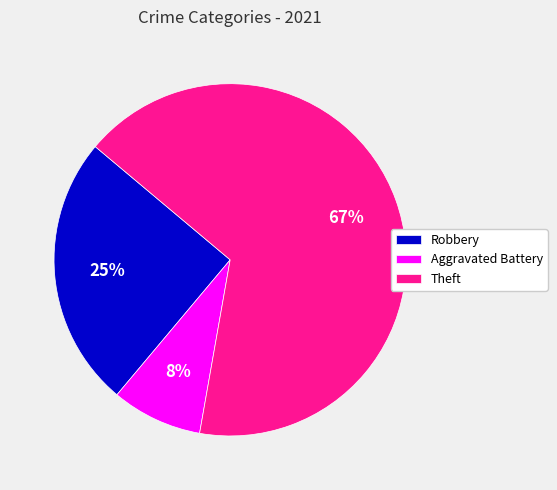

Between Aggravated Battery and Theft, which is larger?

Theft